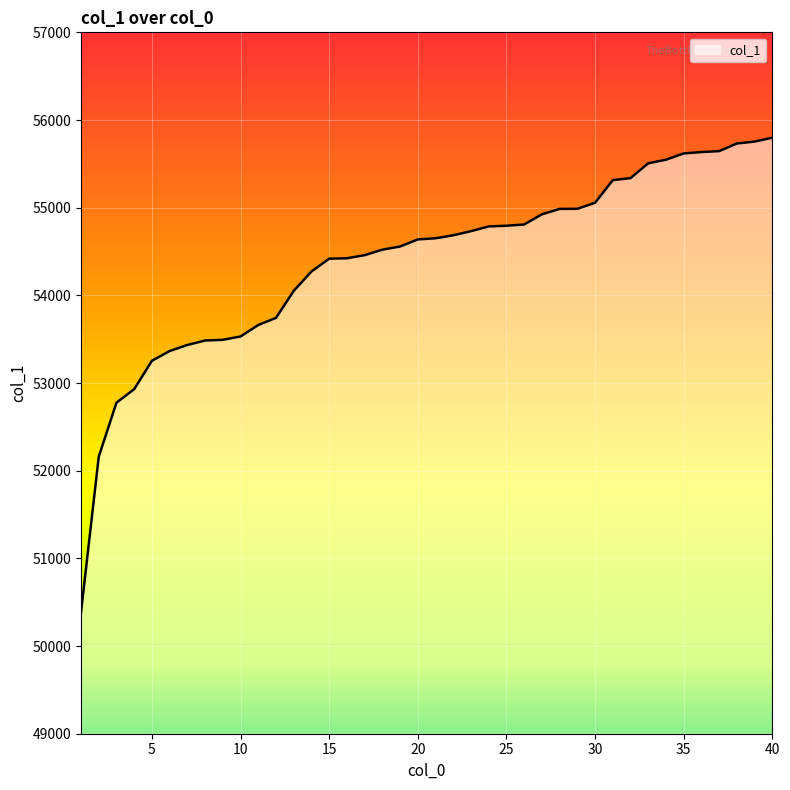

What is the greatest value displayed?

55798